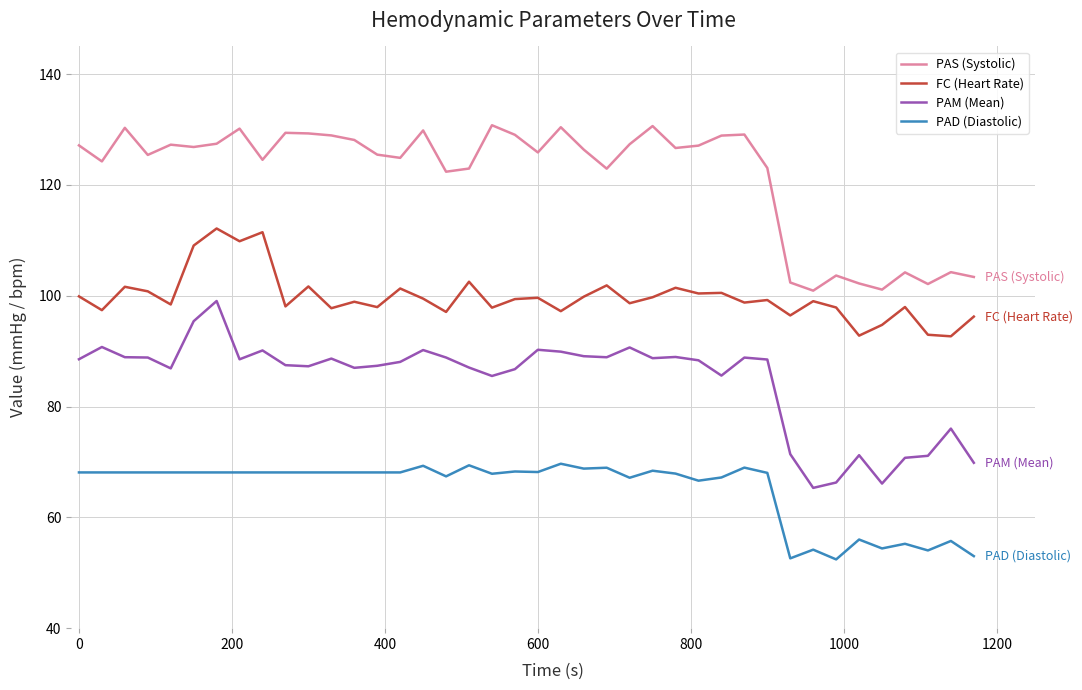

What is the greatest value displayed?

130.8